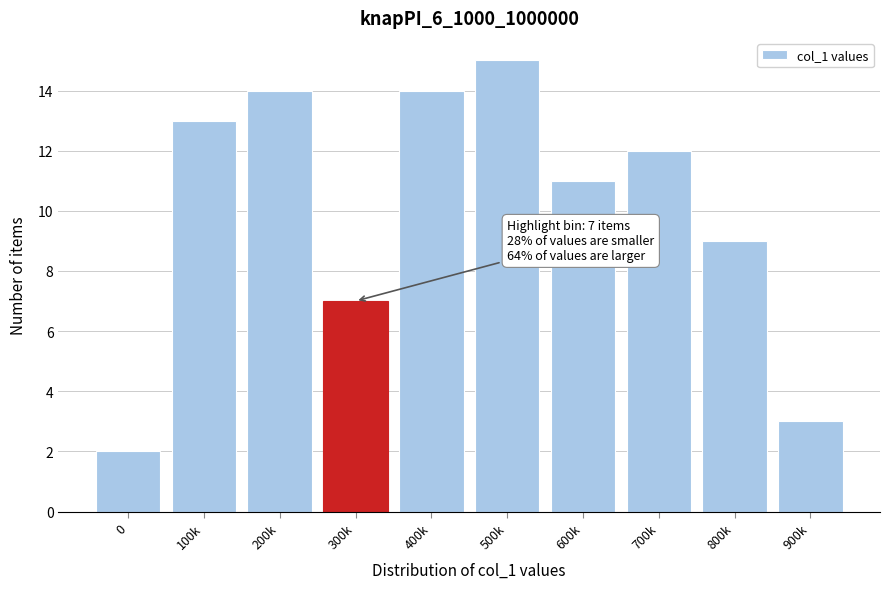

Reading right to left, extract all data points from this chart.

900k=3	800k=9	700k=12	600k=11	500k=15	400k=14	300k=7	200k=14	100k=13	0=2